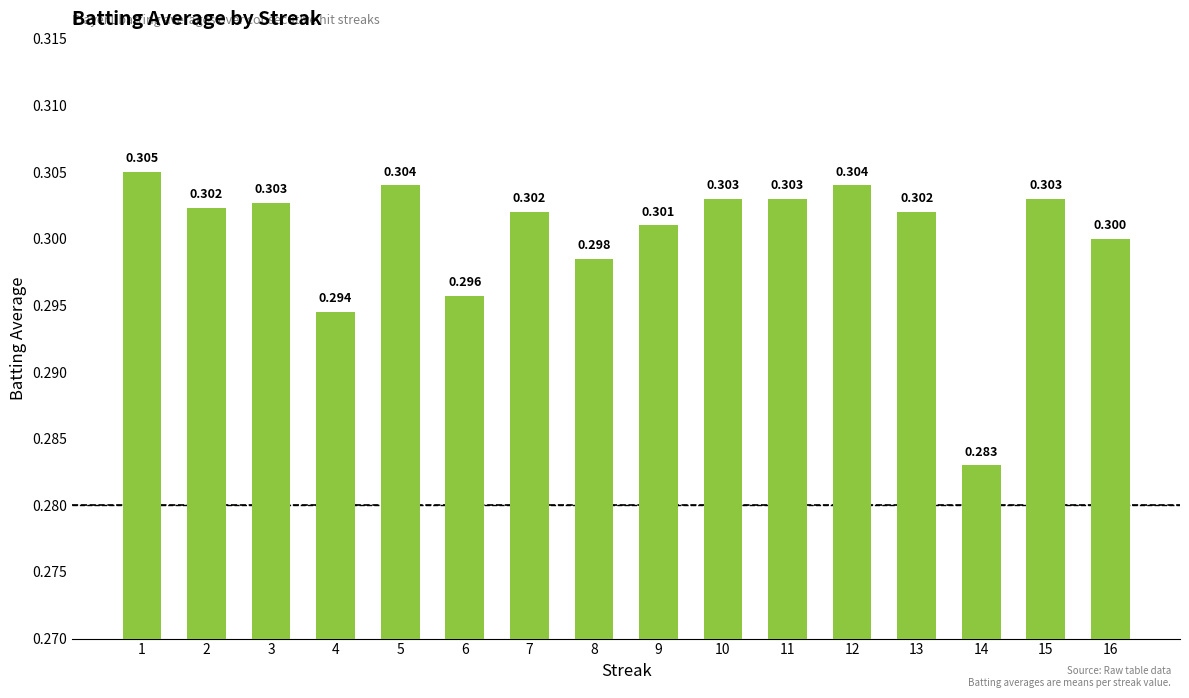

What is the smallest value displayed?

0.3